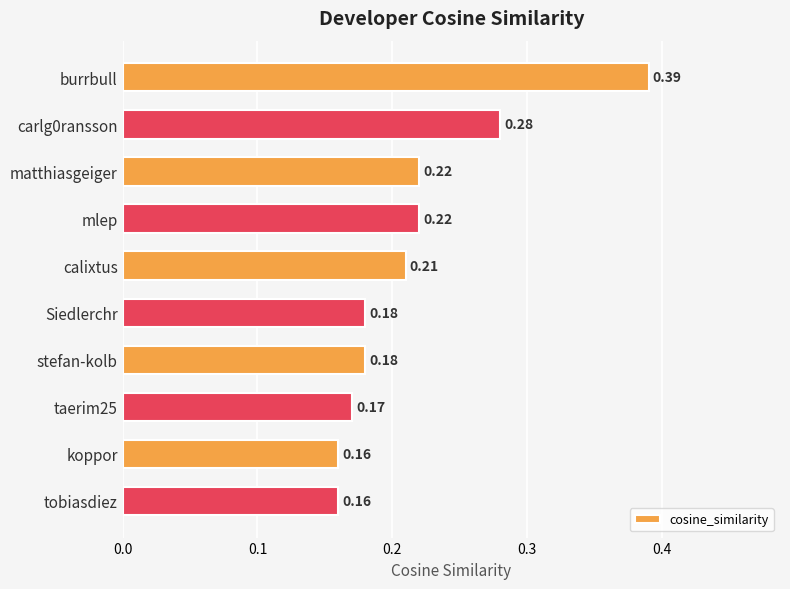

At which category does the chart reach its peak across all series?

burrbull